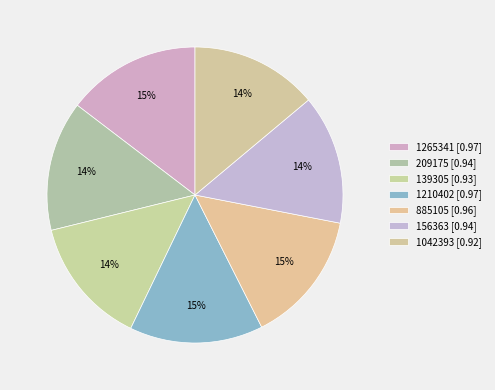

How many slices are in this pie chart?

7